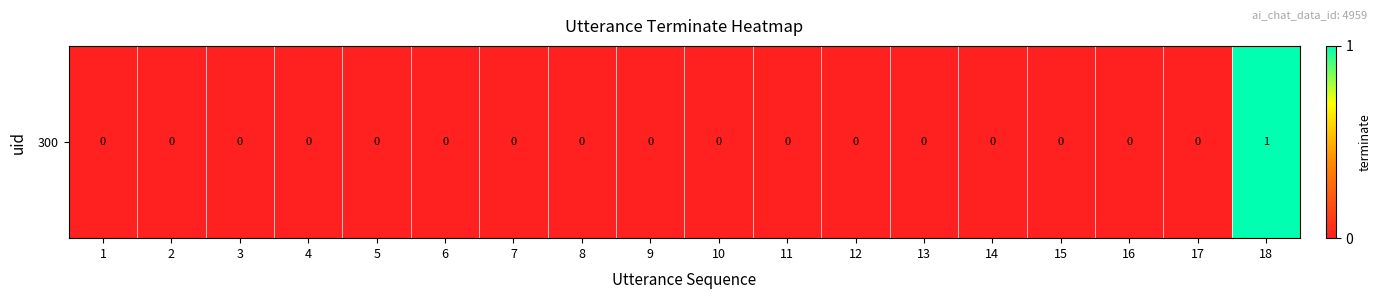

List the labels in order of value, smallest first.

1, 2, 3, 4, 5, 6, 7, 8, 9, 10, 11, 12, 13, 14, 15, 16, 17, 18